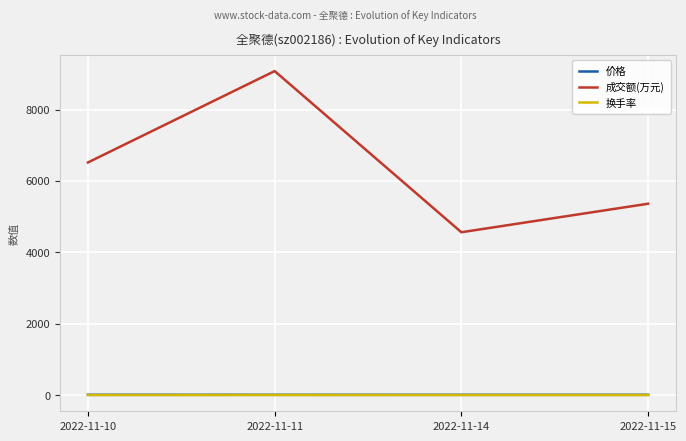

Which series has the widest spread of values?

成交额(万元)